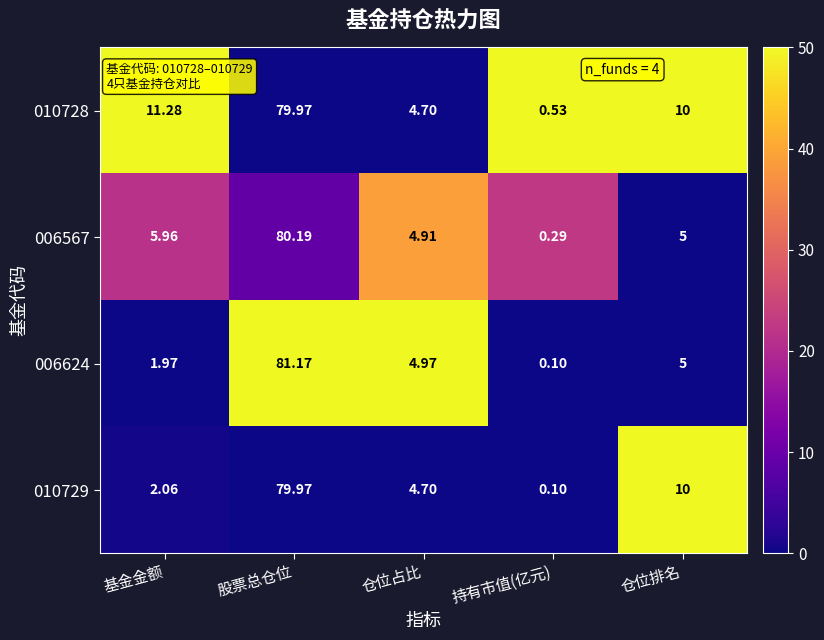

Which series has the largest total across all categories?

010728